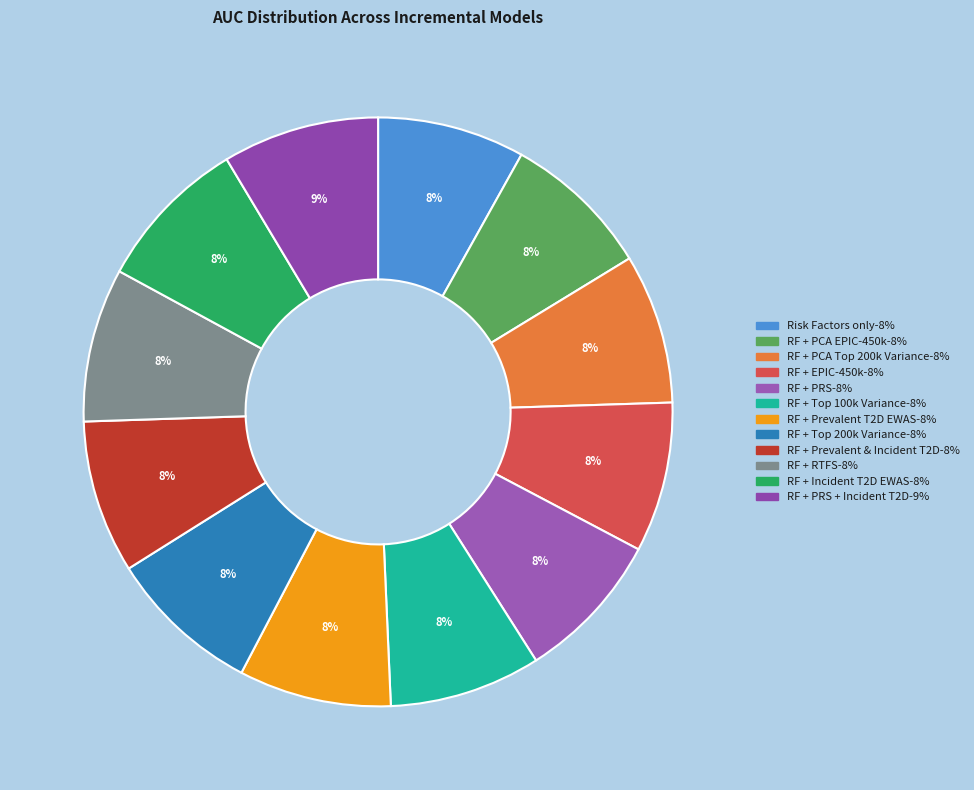

Rank the categories by value from highest to lowest.

RF + PRS + Incident T2D EWAS EpiScore, RF + Incident T2D EWAS EpiScore, RF + RTFS EpiScore, RF + Prevalent and Incident T2D EWAS EpiScore, RF + Top 200k by Variance EpiScore, RF + Prevalent T2D EWAS EpiScore, RF + Top 100k by Variance EpiScore, RF + PRS, RF + EPIC-450k EpiScore, RF + PCA Top 200k by Variance EpiScore, RF + PCA EPIC-450k EpiScore, Risk Factors (RF) only